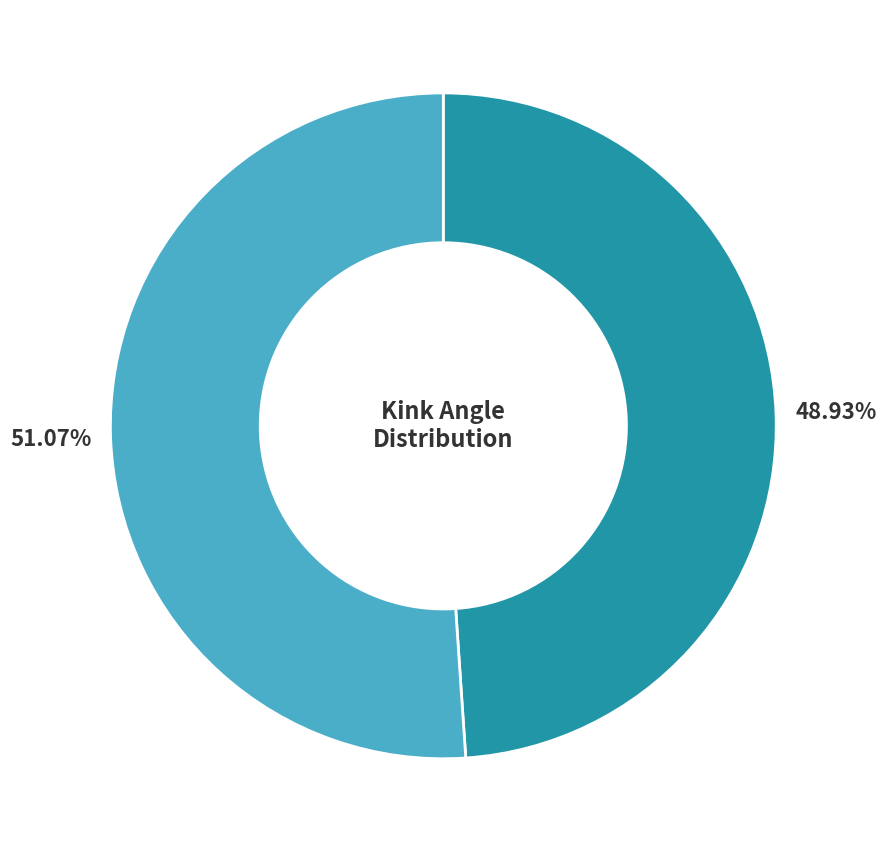

Is there a majority slice in this chart?

Yes